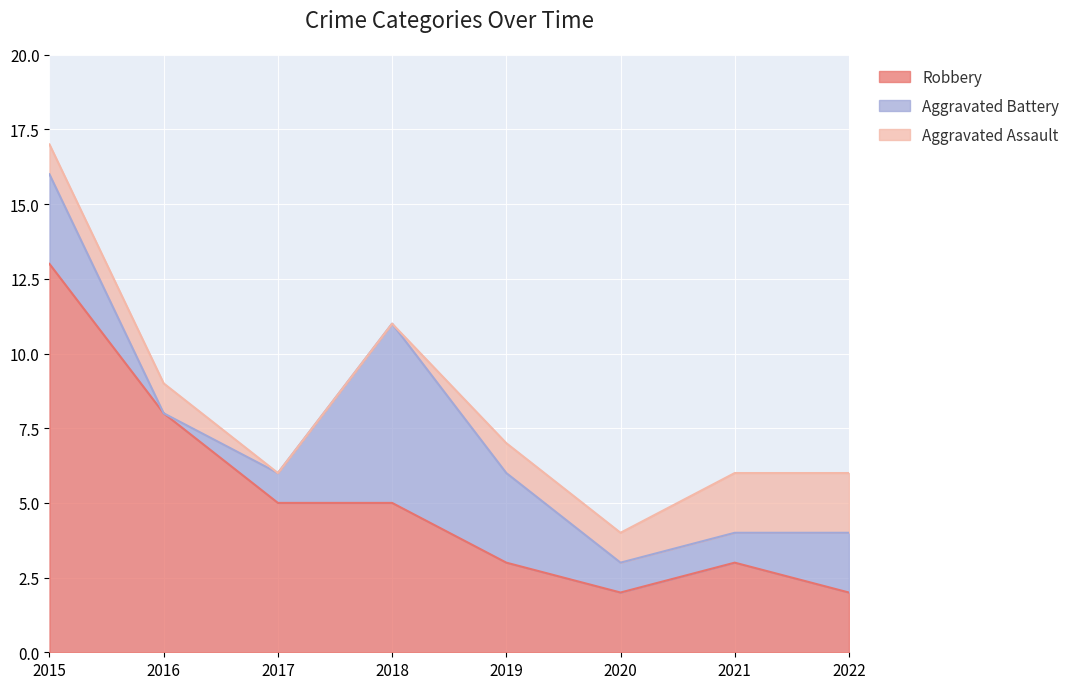

Reading left to right, what are all the values shown in this chart?

Robbery: 2015=13	2016=8	2017=5	2018=5	2019=3	2020=2	2021=3	2022=2
Aggravated Battery: 2015=3	2016=0	2017=1	2018=6	2019=3	2020=1	2021=1	2022=2
Aggravated Assault: 2015=1	2016=1	2017=0	2018=0	2019=1	2020=1	2021=2	2022=2